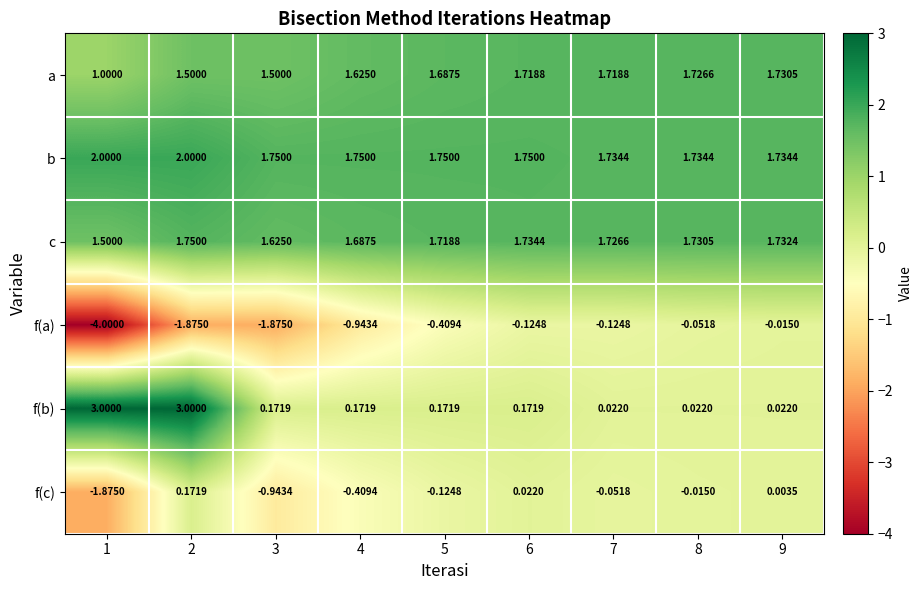

At 2, list the series in order from smallest to largest.

f(a), f(c), a, c, b, f(b)